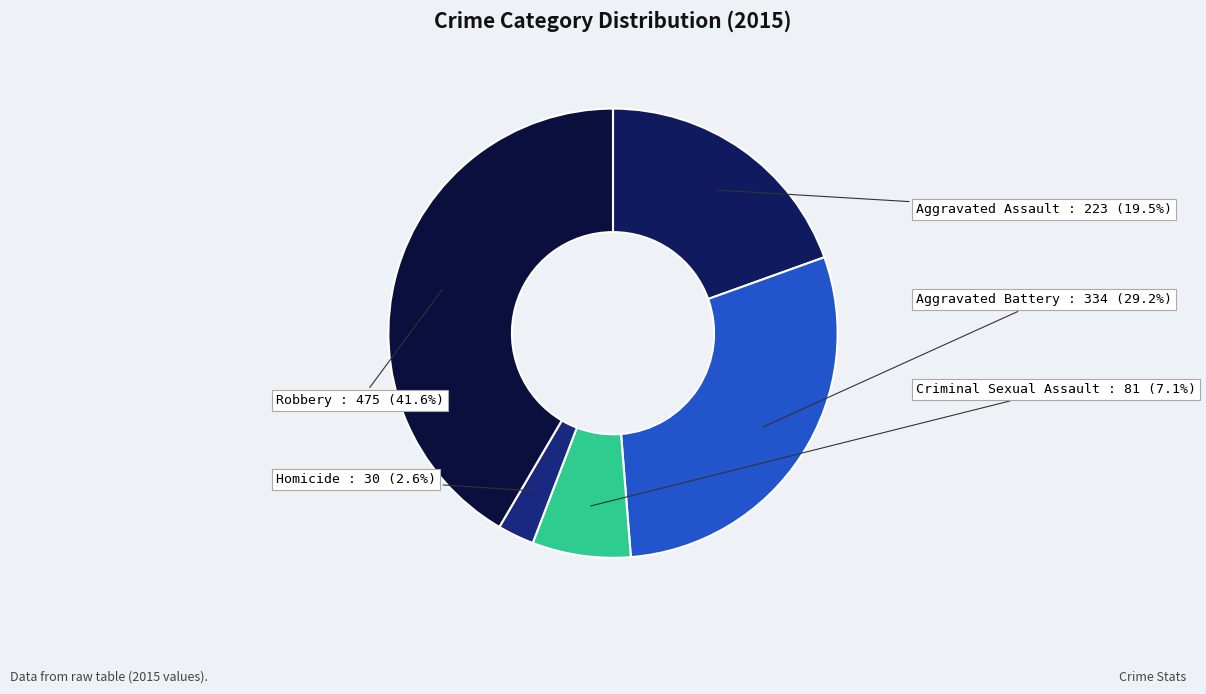

What percentage is the Robbery slice, to the nearest percent?

42%